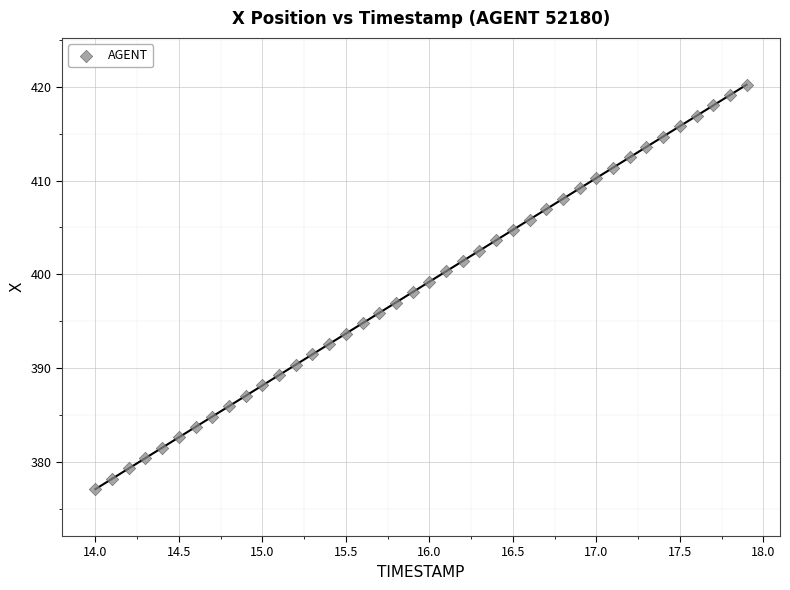

What is the range of Y values (max minus min)?

43.2